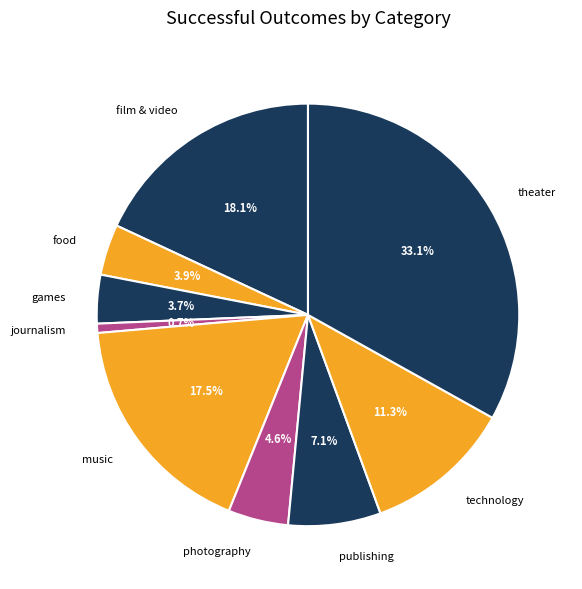

Which slice is the largest?

theater